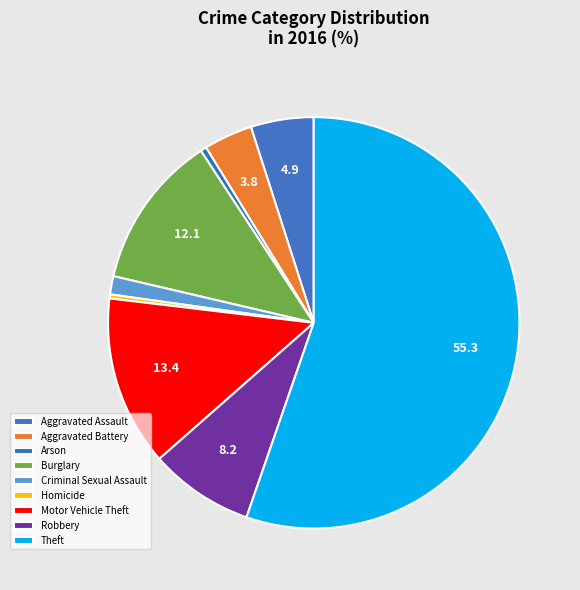

Count the number of slices in the pie.

9